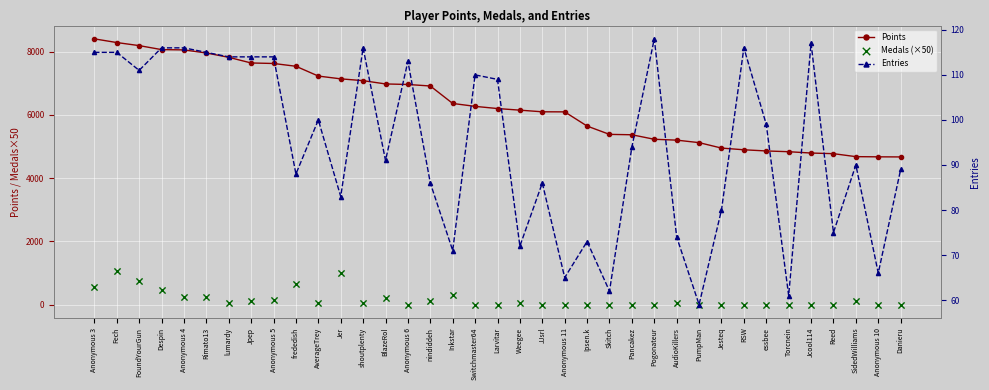

Which series has the widest spread of Y values?

Points